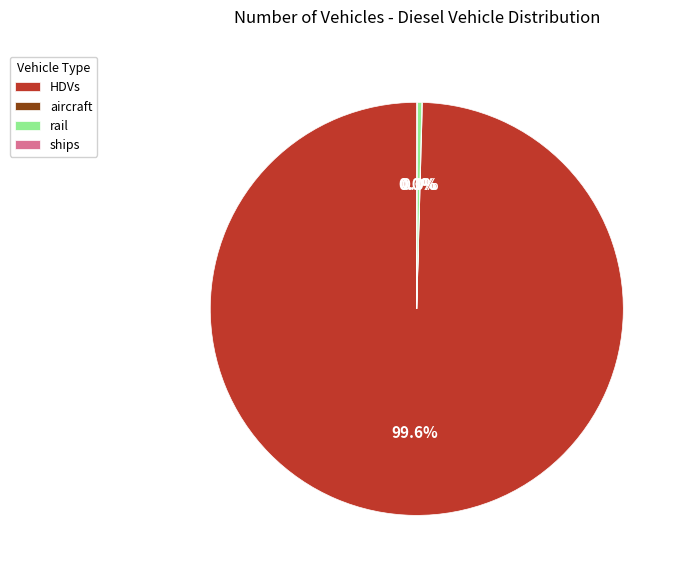

Which slice is the largest?

HDVs